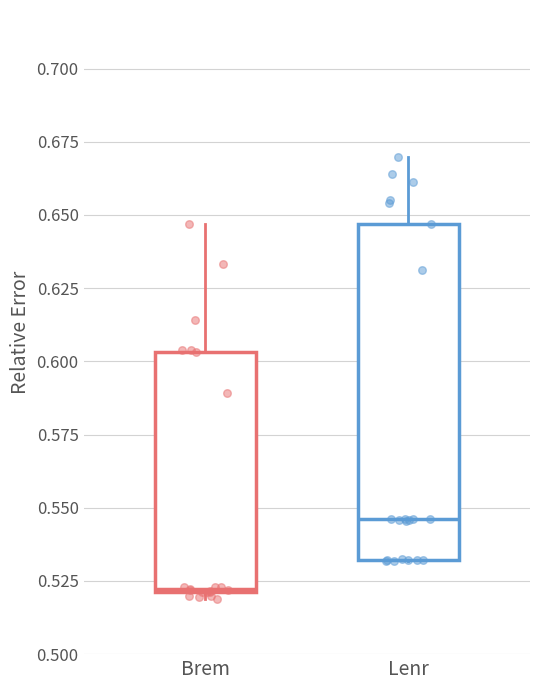

Reading left to right, transcribe this box plot: for each box, give where its median line is, the range the box spans, and where its two whiskers end, as read against the y-axis. The values are not printed on the chart, so give them approximately, as read against the axis.

Brem: median 0.520, box 0.520 to 0.605, whiskers 0.520 (just below the box's lower edge) to 0.645
Lenr: median 0.545, box 0.530 to 0.645, whiskers 0.530 to 0.670